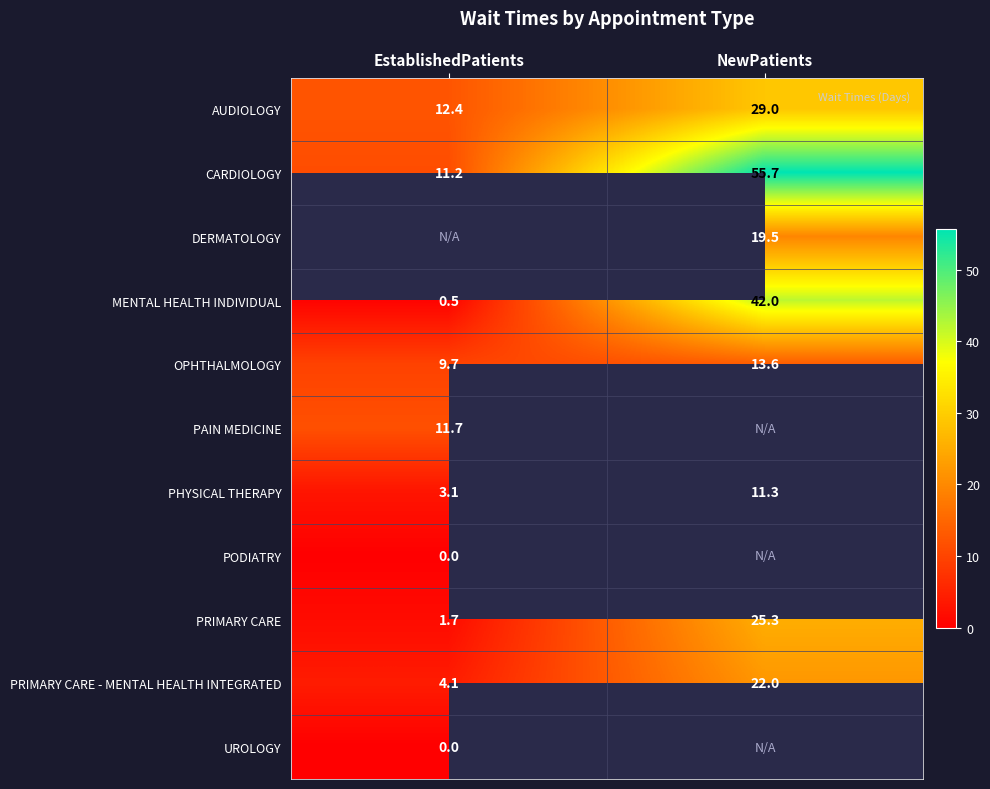

What is the difference between the PRIMARY CARE - MENTAL HEALTH INTEGRATED values at NewPatients and EstablishedPatients?

17.9